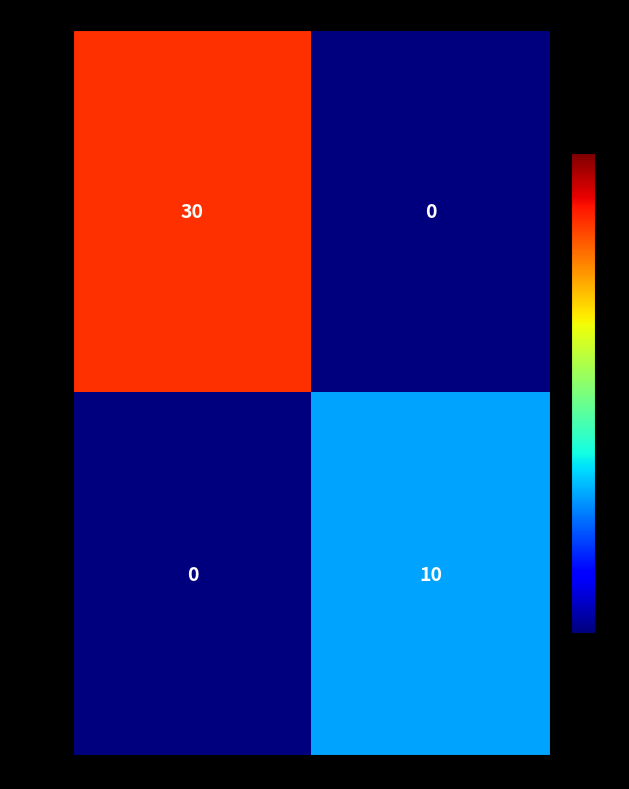

Reading left to right, what are all the values shown in this chart?

PER-001: Danielle=30	Graham=0
PER-002: Danielle=0	Graham=10